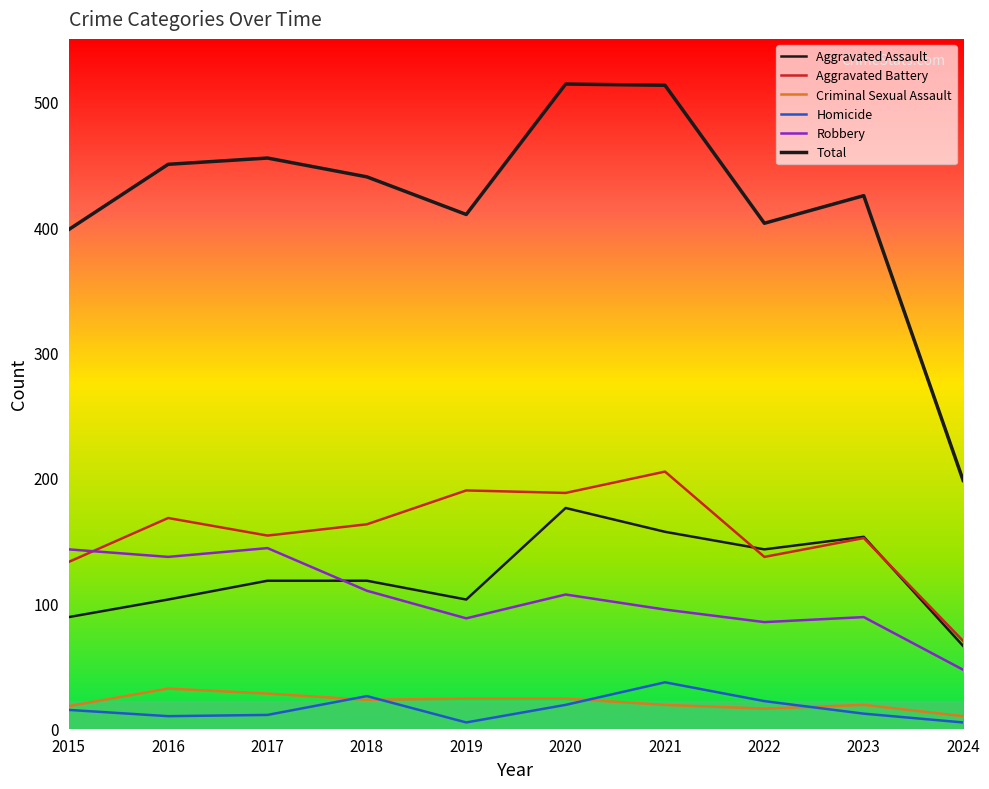

How many lines are shown in the chart?

6